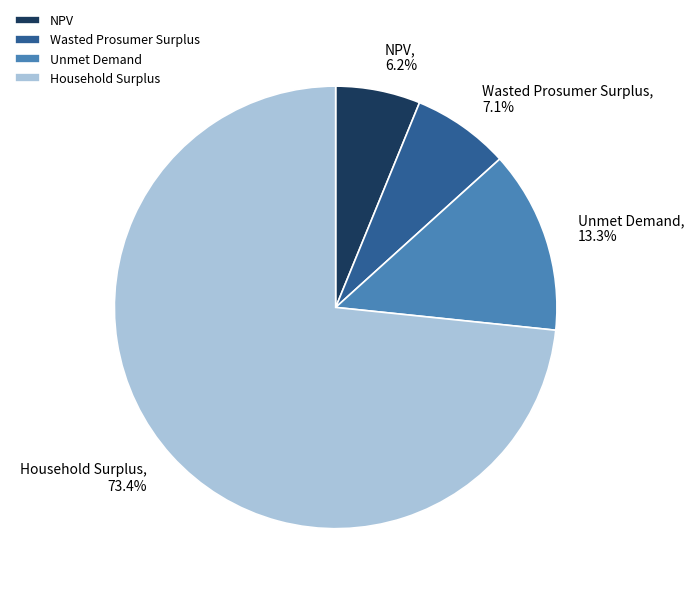

To the nearest percent, what portion does Unmet Demand represent?

13%